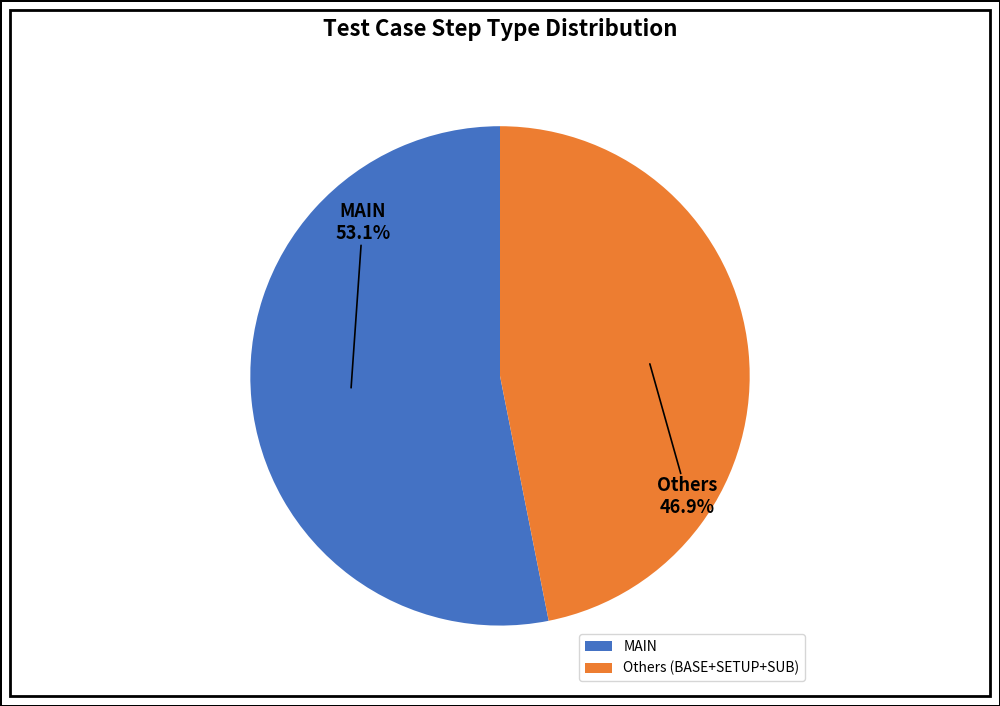

What is the largest slice in the pie chart?

MAIN